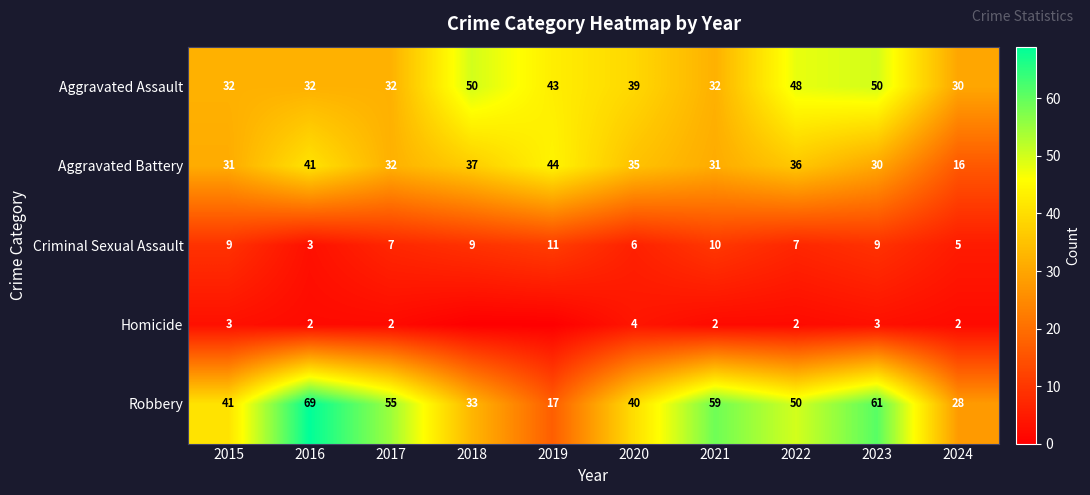

True or false: Homicide has a value of 3 at 2021.

False